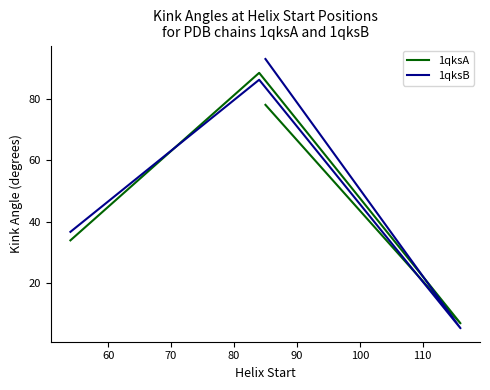

Rank the series by their maximum value, from lowest to highest.

1qksA, 1qksB